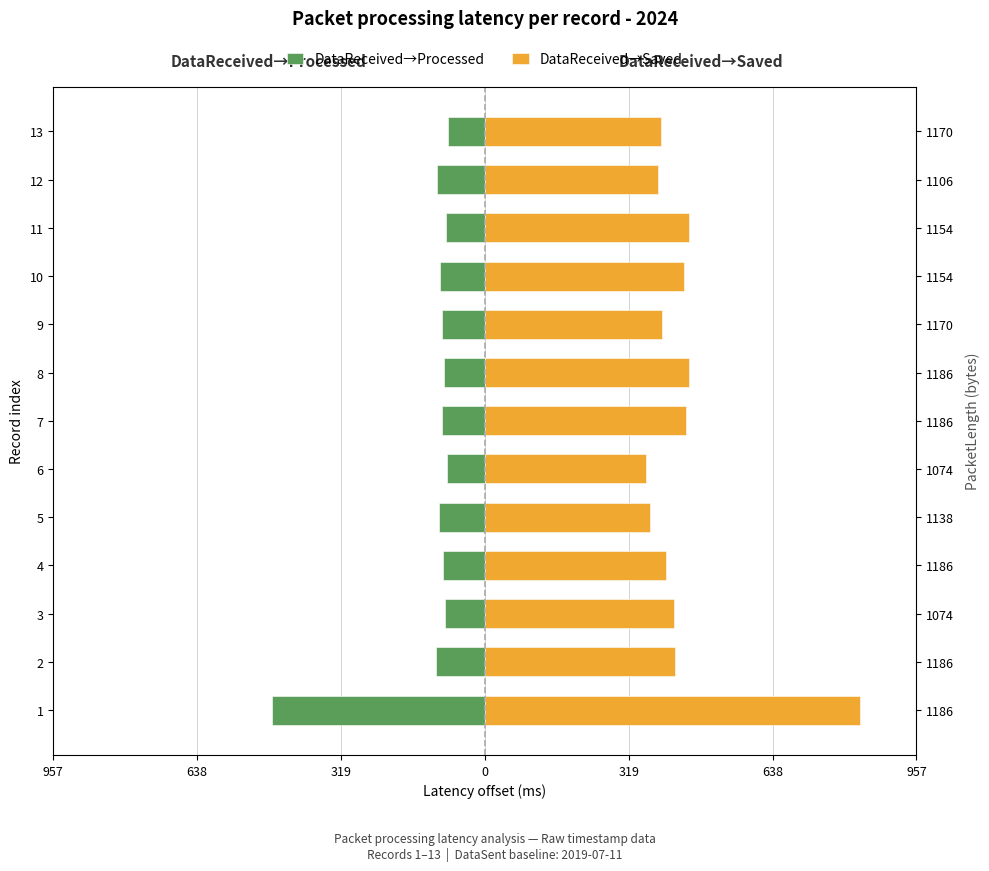

True or false: DataReceived→Processed has a value of -99.7 at 10.

True